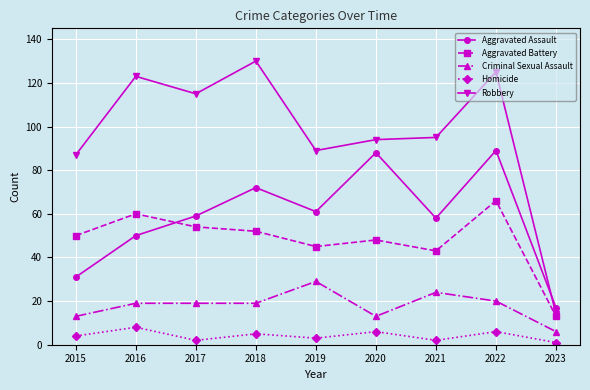

What is the difference between the highest and lowest values at 2019?

86